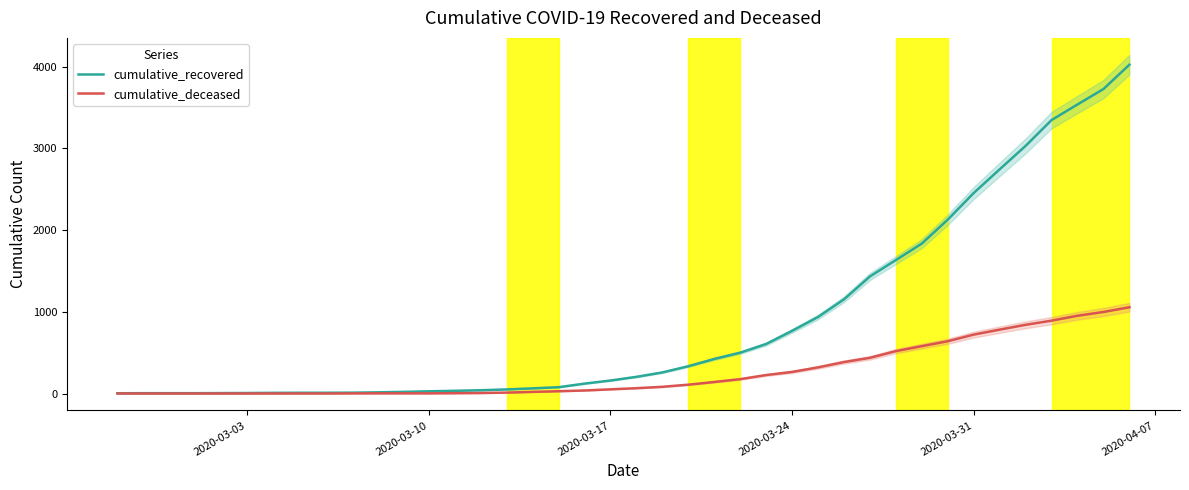

What is the difference between the second highest and second lowest values in the cumulative_recovered series?

3724